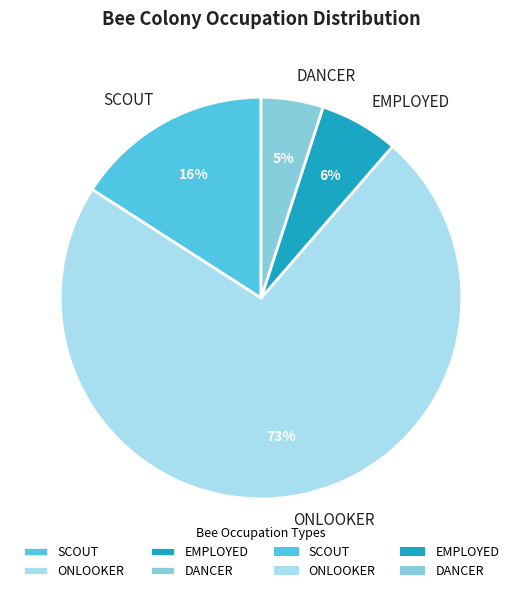

Which category has the biggest portion of the pie?

ONLOOKER